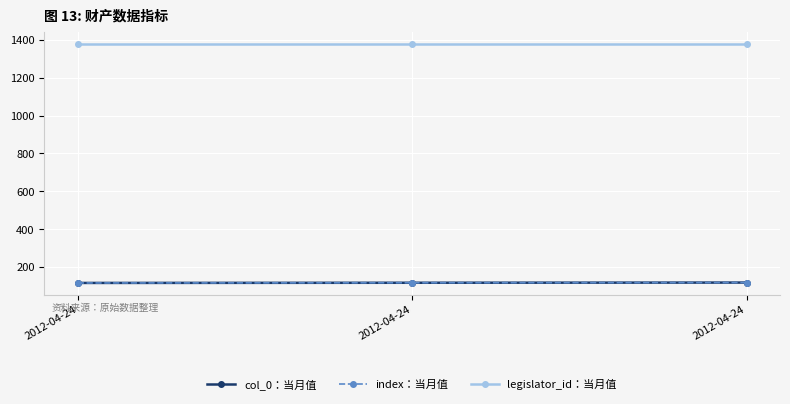

Which label corresponds to the largest value in the chart?

2012-04-24